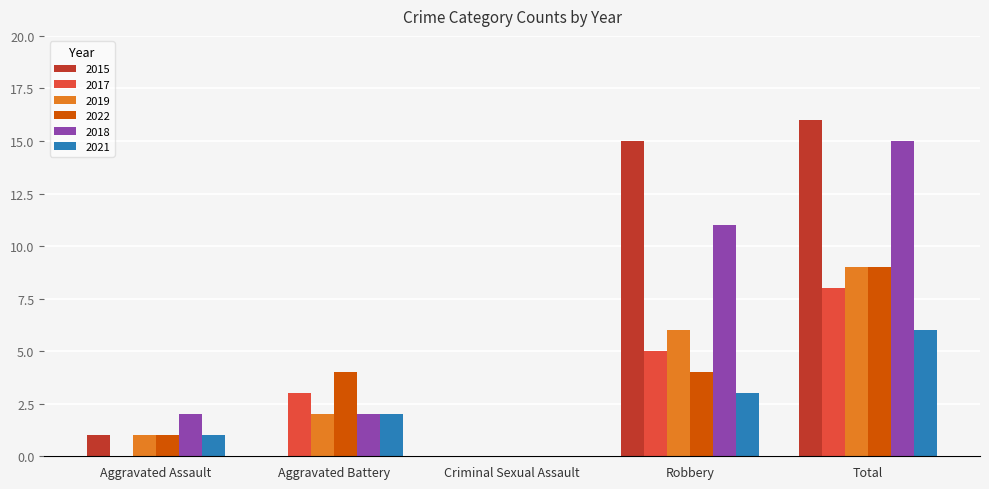

Which label corresponds to the largest value in the chart?

Total